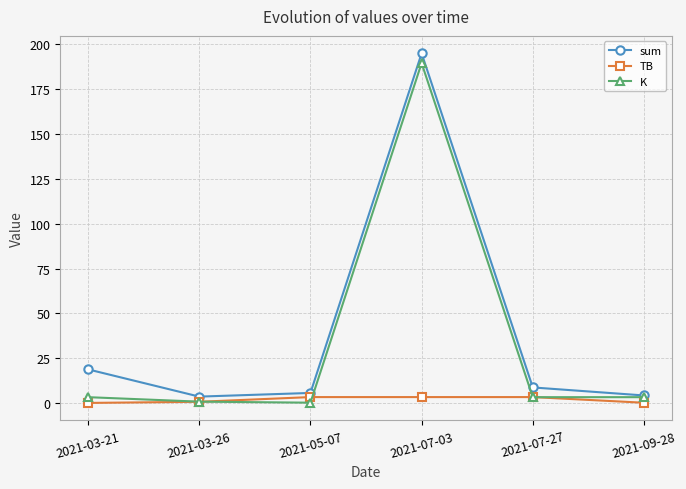

Which series changed the most between 2021-03-21 and 2021-07-03?

K